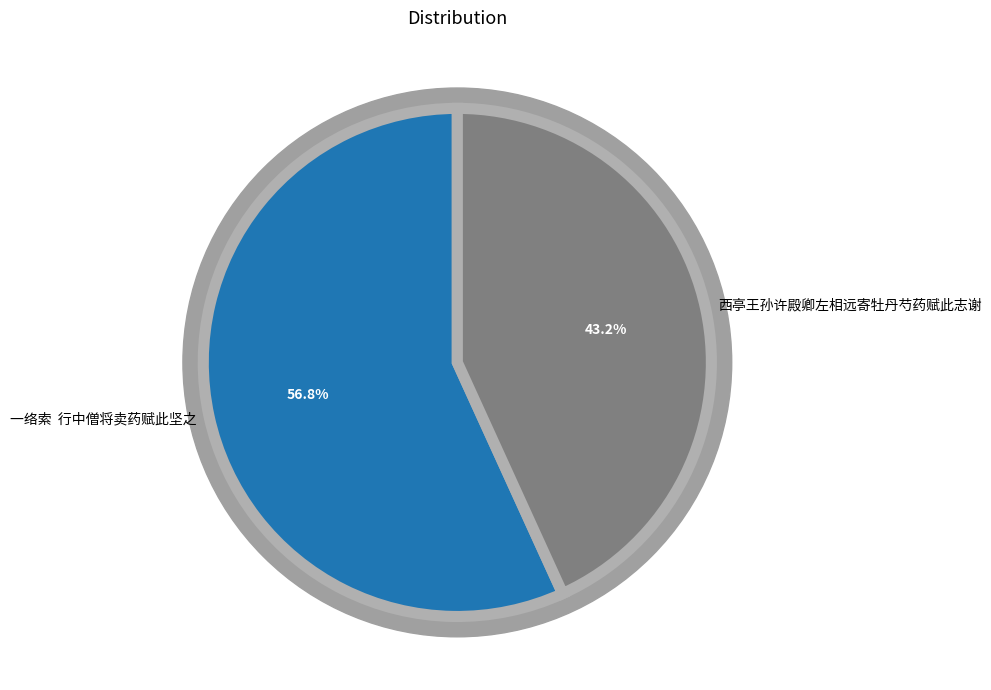

Is there a majority slice in this chart?

Yes